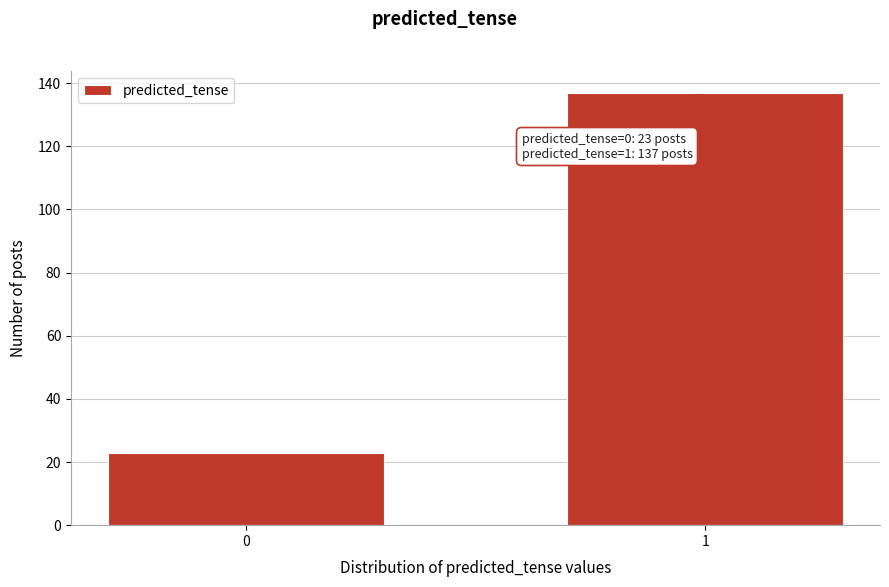

Reading right to left, list all the values displayed in this chart.

137	23